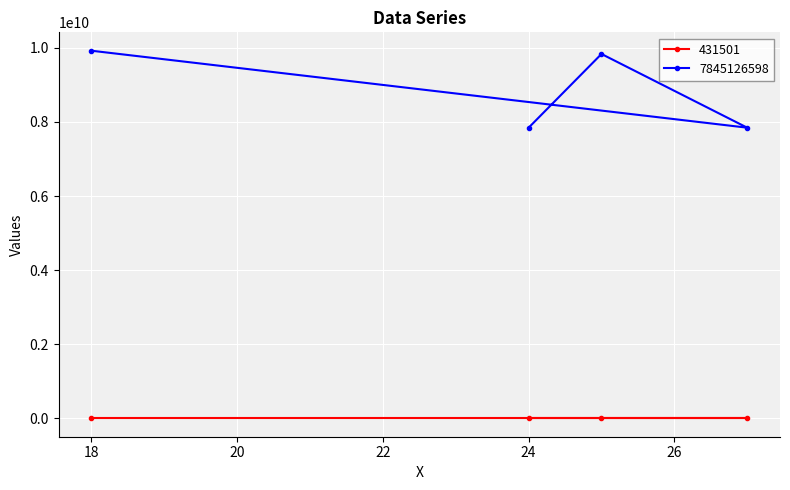

Which has a higher value, 18 or 24?

18